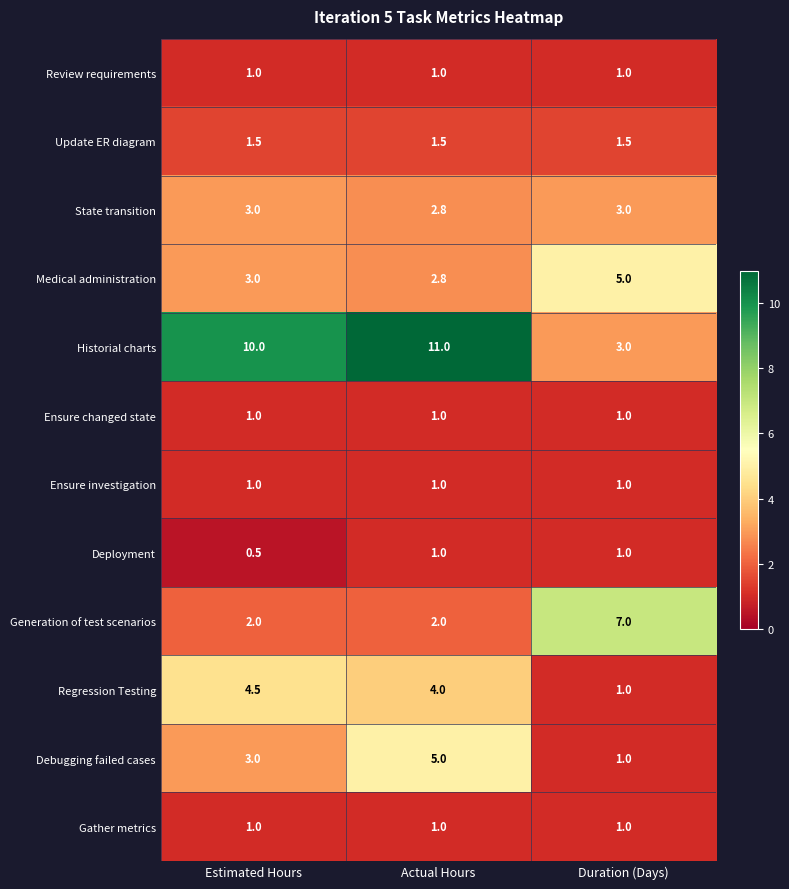

Read the State transition value at Estimated Hours.

3.0